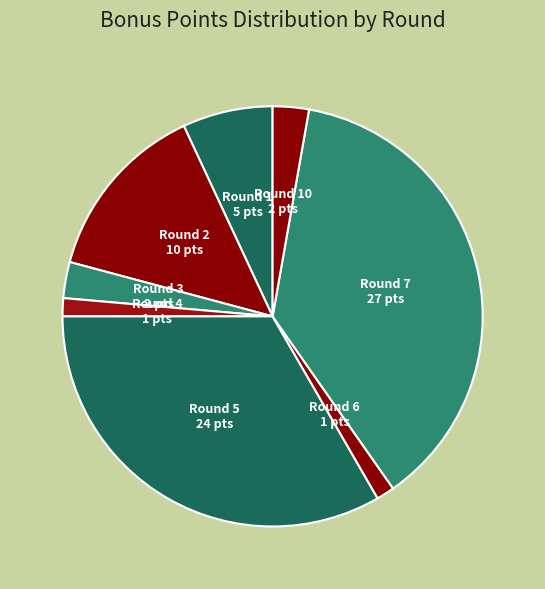

Do Round 3 and Round 4 together represent more than half of the pie?

No